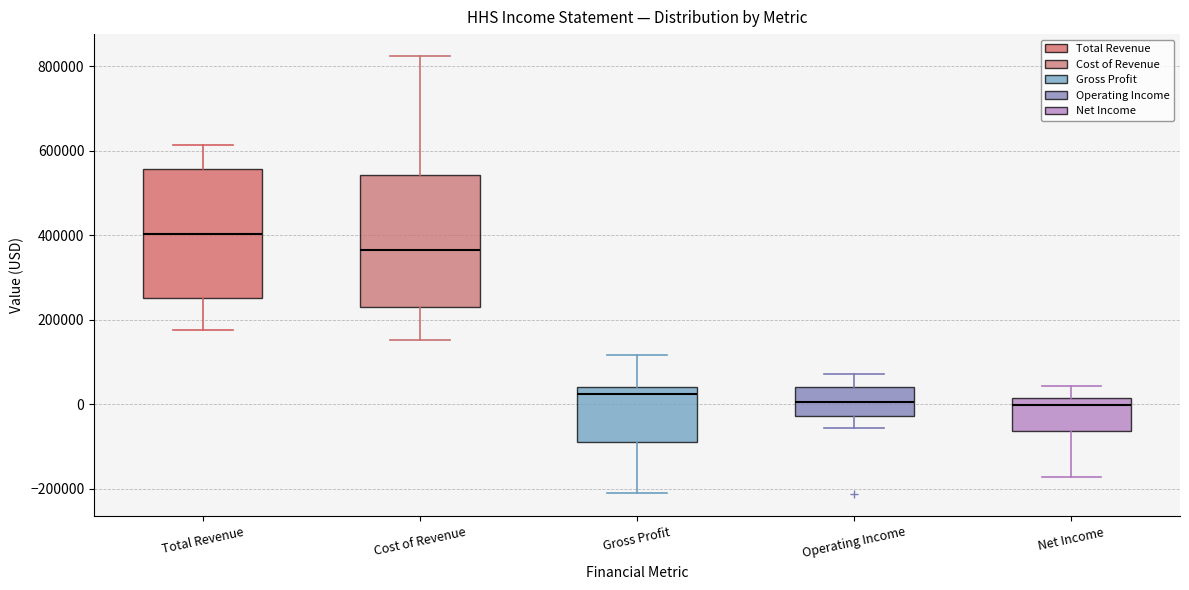

Reading left to right, read every box against the y-axis: the position of its median line, the range the box covers, and the ends of its whiskers. The values are not printed on the chart, so give them approximately, as read against the axis.

Total Revenue: median 400000, box 260000 to 560000, whiskers 180000 to 620000
Cost of Revenue: median 360000, box 240000 to 540000, whiskers 160000 to 820000
Gross Profit: median 20000, box -80000 to 40000, whiskers -220000 to 120000
Operating Income: median 0, box -20000 to 40000, whiskers -60000 to 80000
Net Income: median 0, box -60000 to 20000, whiskers -180000 to 40000